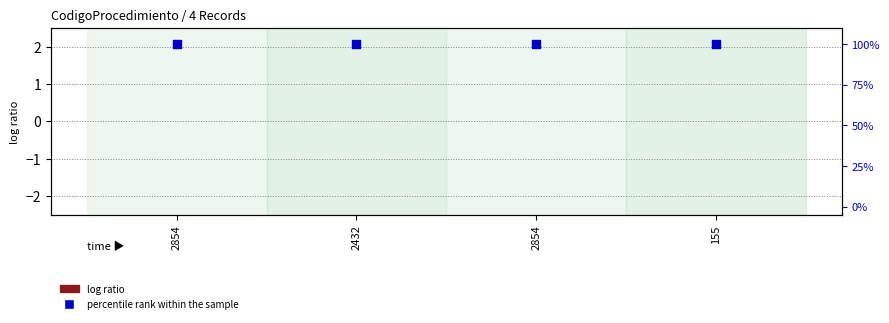

Is the value of percentile rank within the sample at 2854 greater than the value of log ratio at 2854?

Yes